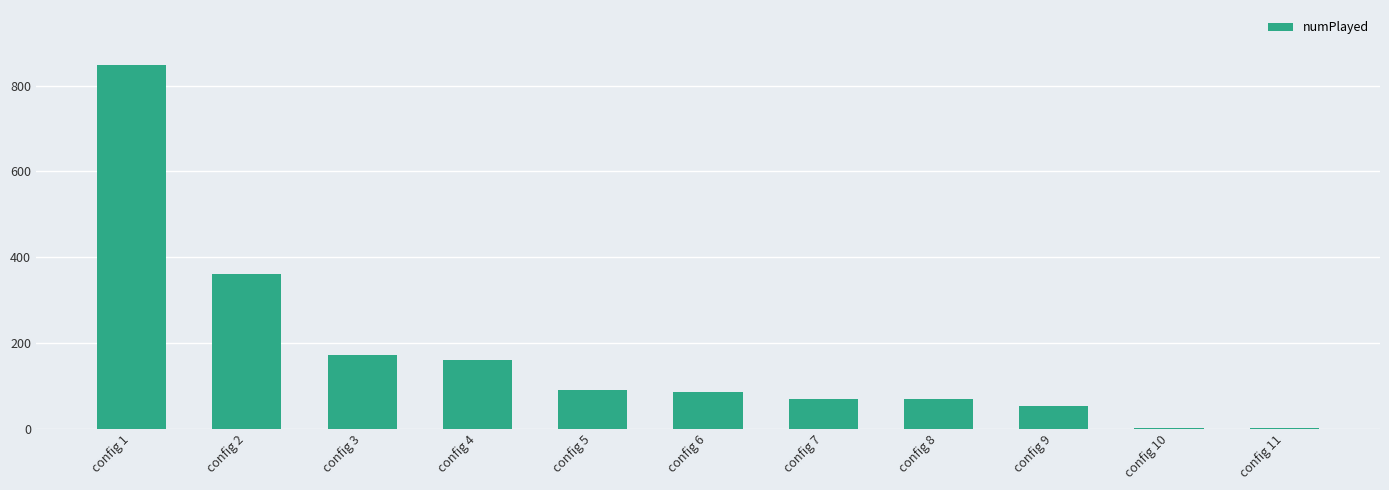

The value at config 3 is 89. True or false?

False